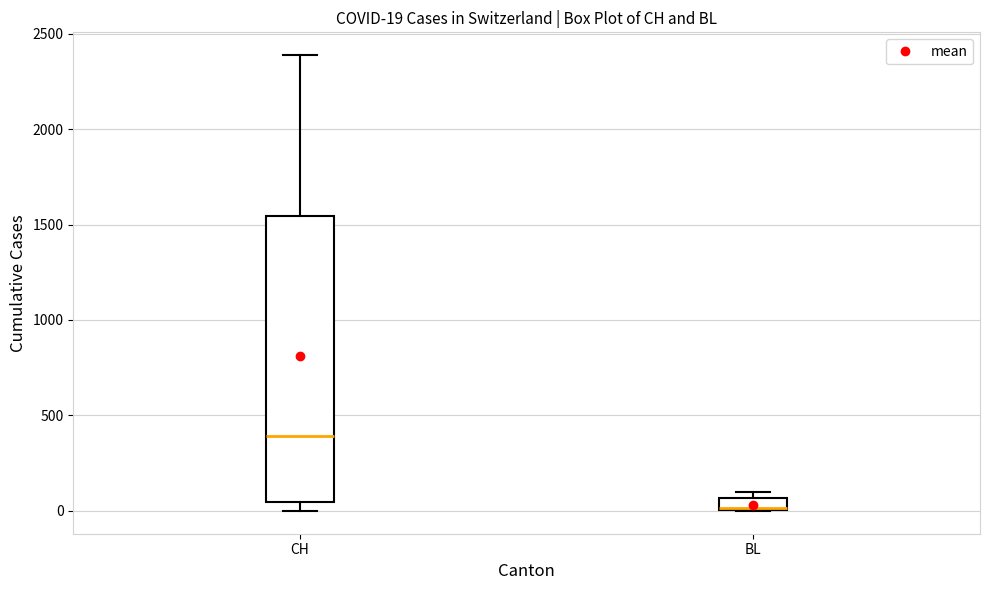

Which box is the tallest, from its lower edge to its upper edge?

CH